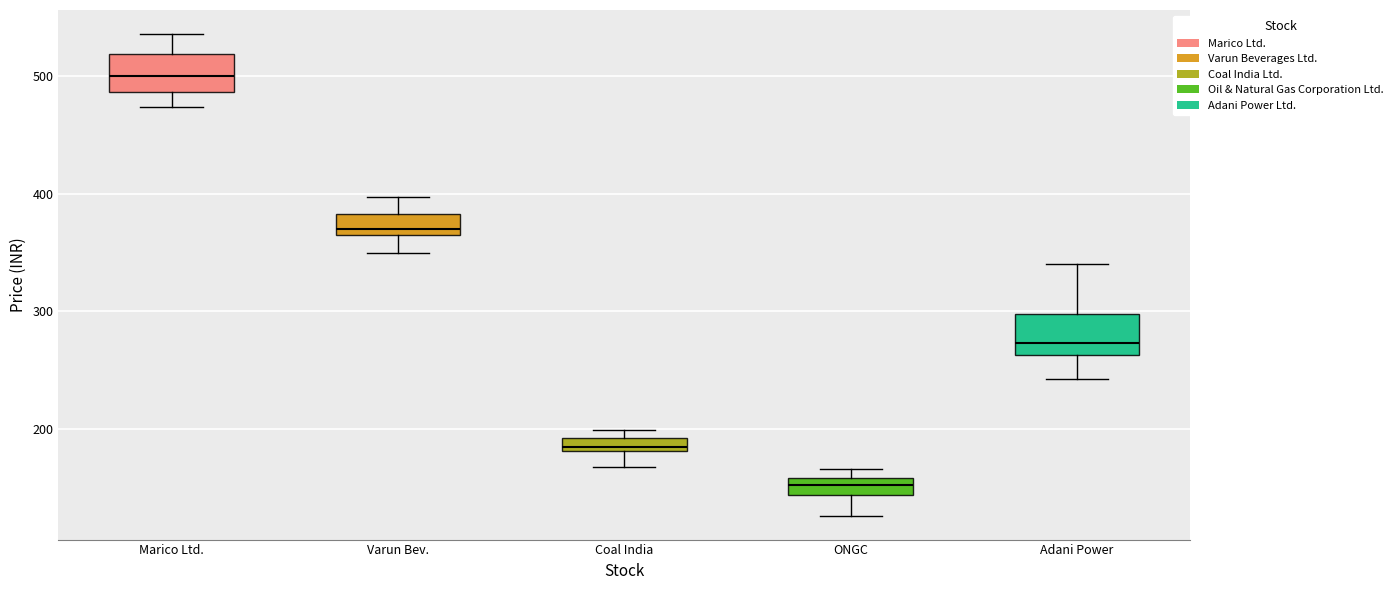

Which box's median line is the lowest?

ONGC